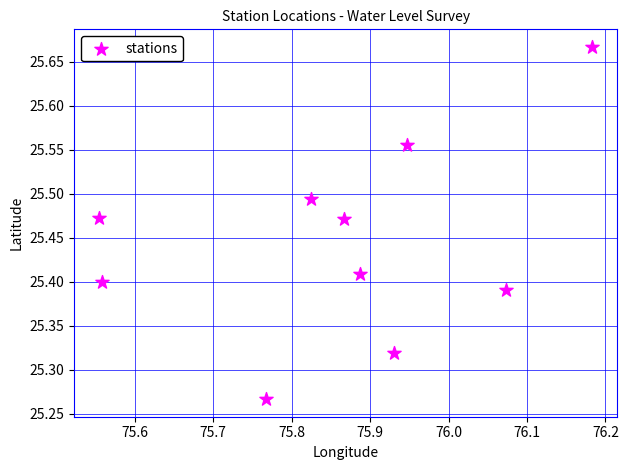

What is the range of X values (max minus min)?

0.6